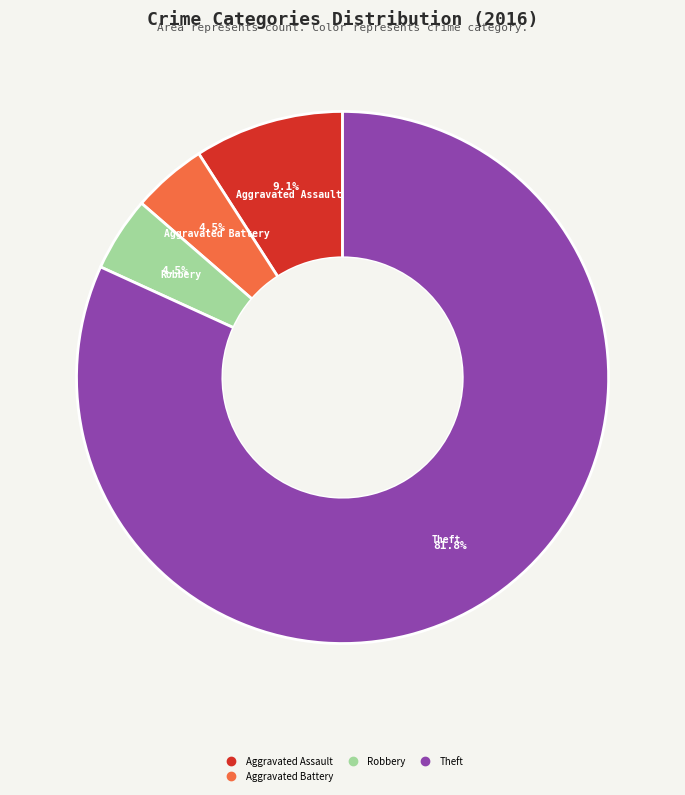

Does any single category account for the majority?

Yes